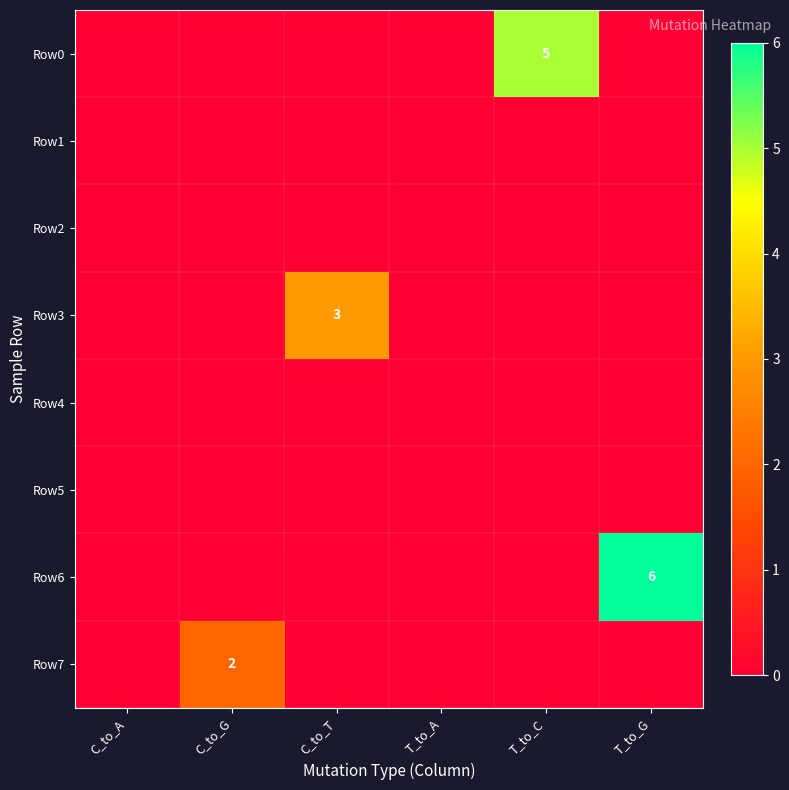

True or false: Row1 has a value of 0 at C_to_A.

True